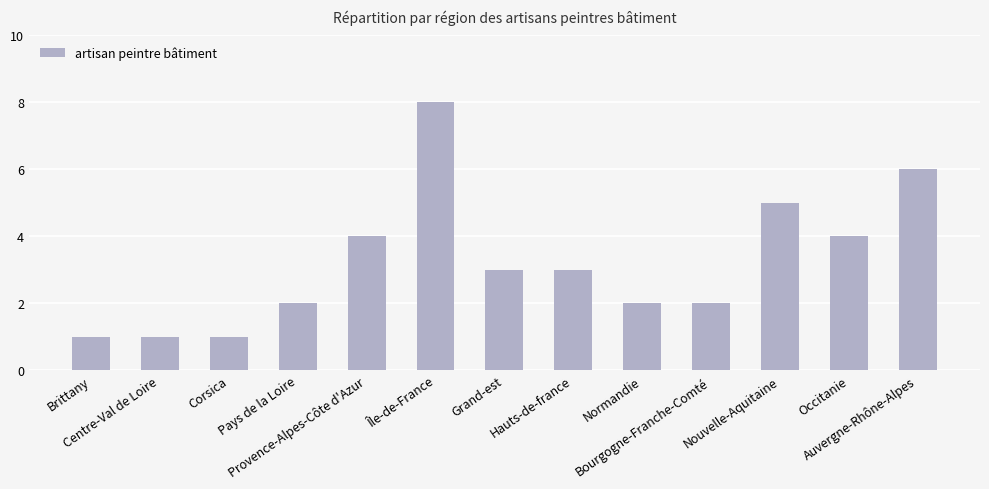

What is the greatest value displayed?

8